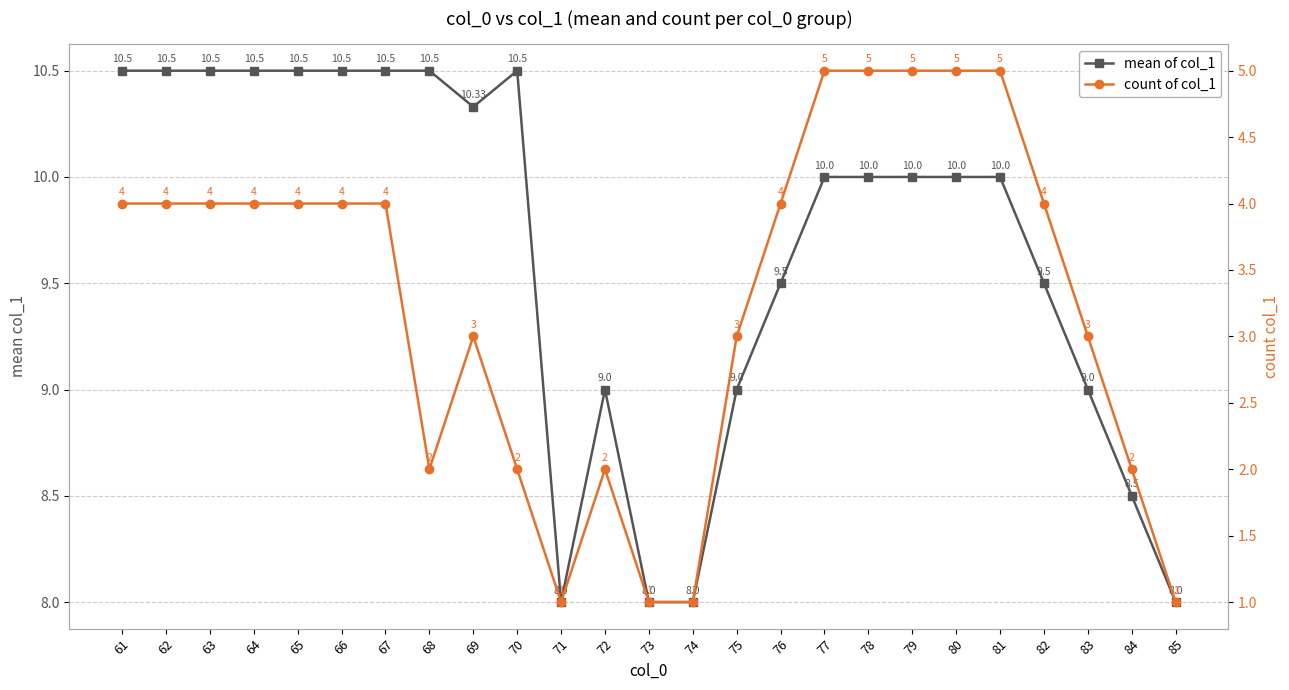

Which series has the widest spread of values?

count of col_1